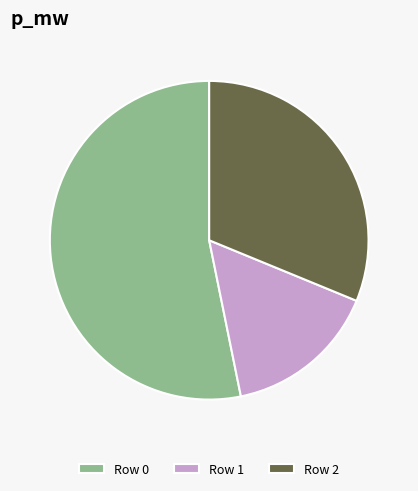

Is there a majority slice in this chart?

Yes